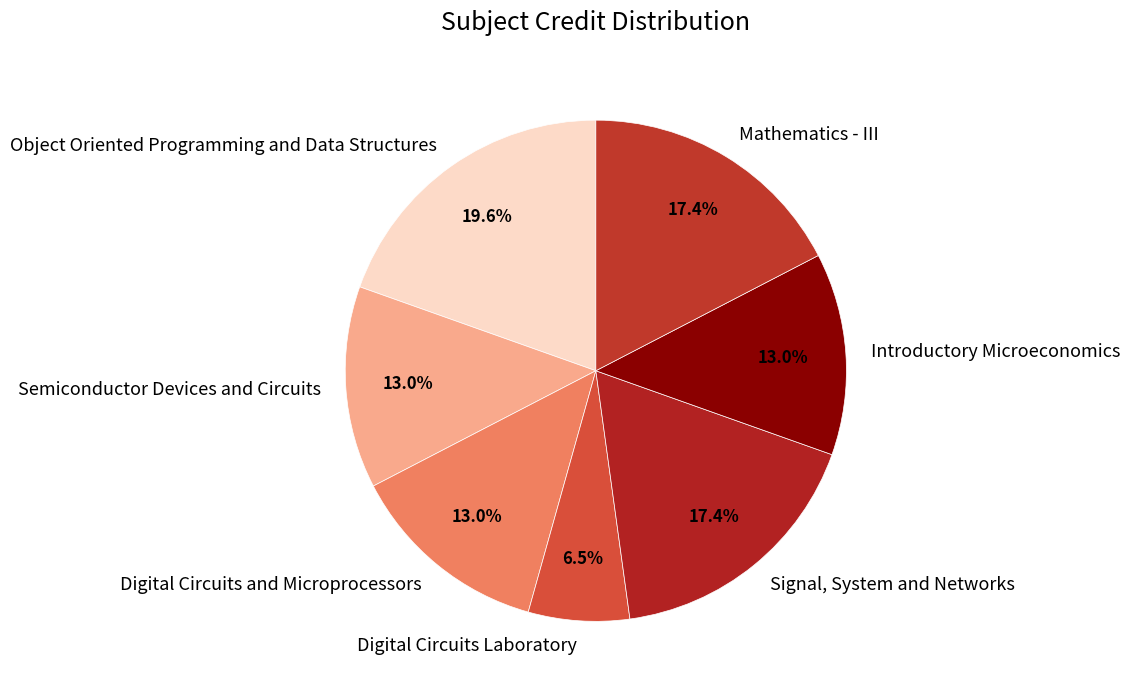

What is the ratio of the value at Mathematics - III to the value at Semiconductor Devices and Circuits?

1.3